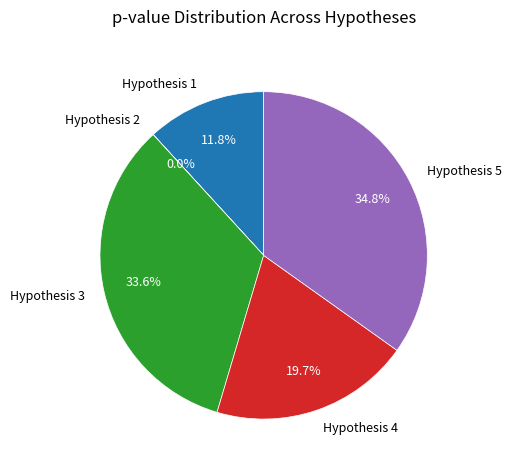

Is there a majority slice in this chart?

No